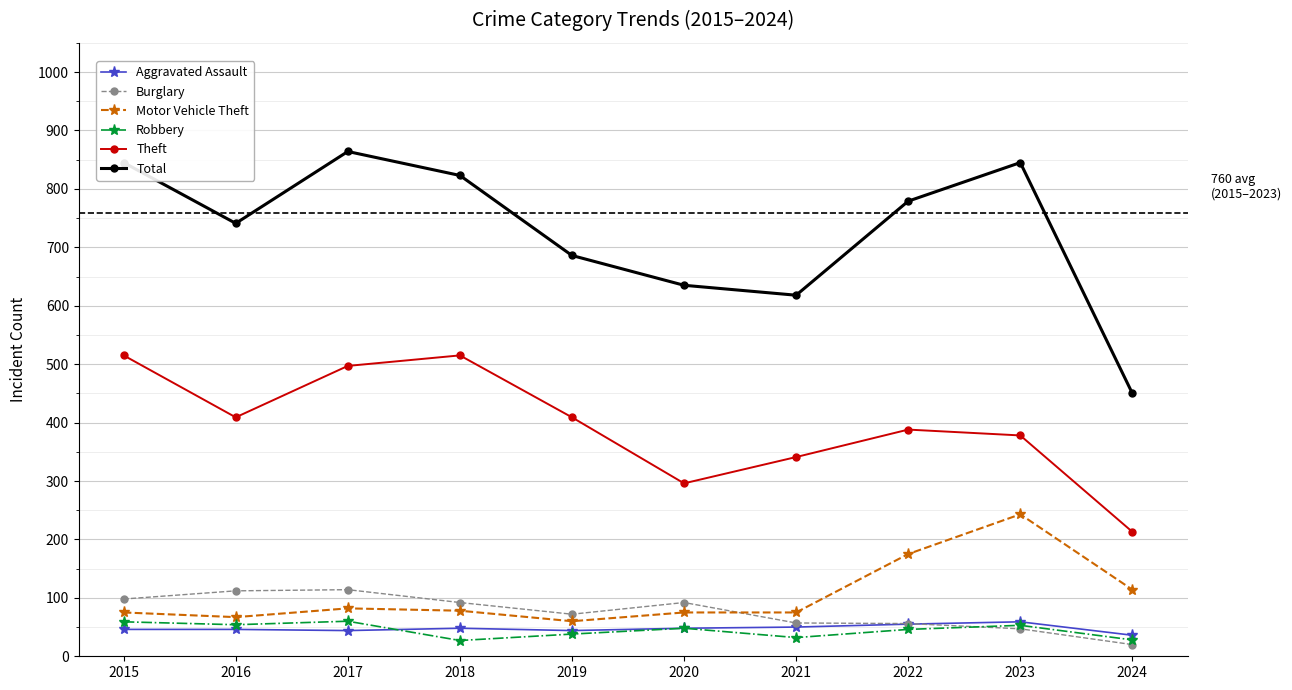

What is the value of the Total point at the 1st from the left?

845